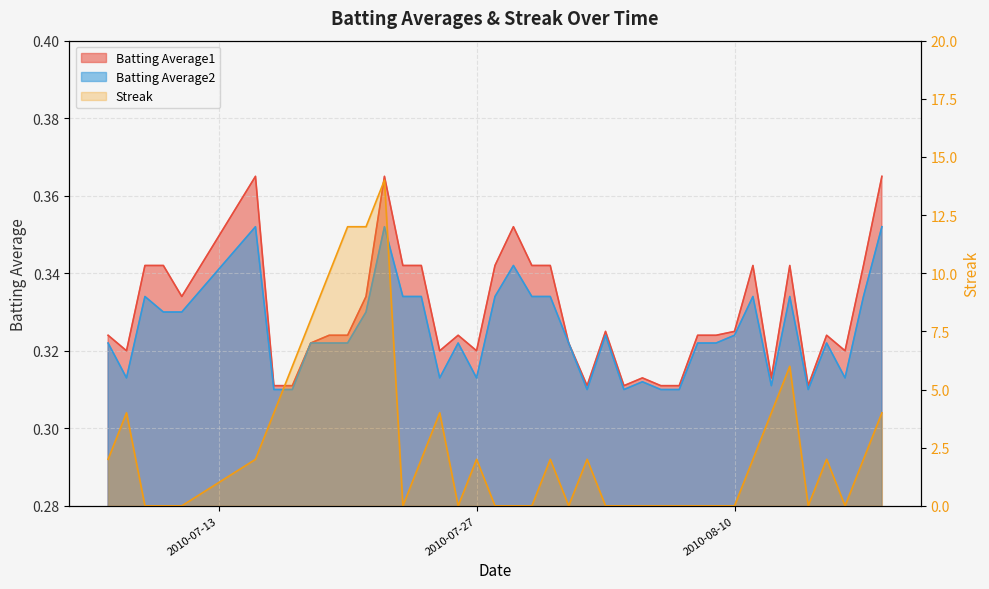

What is the greatest value displayed?

14.0